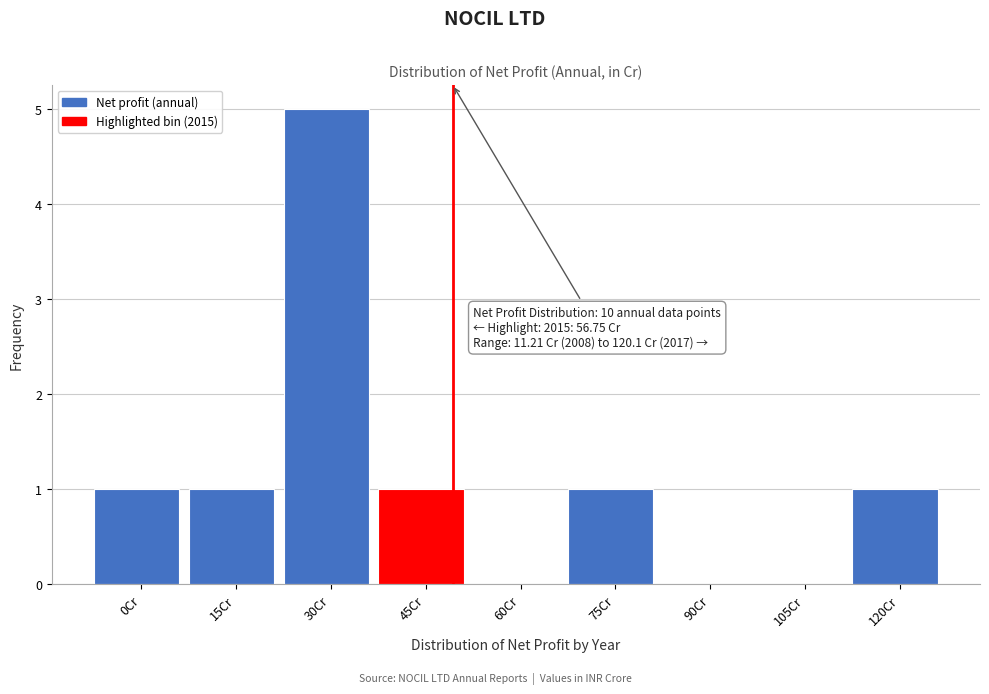

Reading right to left, what are all the values shown in this chart?

120Cr=1	105Cr=0	90Cr=0	75Cr=1	60Cr=0	45Cr=1	30Cr=5	15Cr=1	0Cr=1